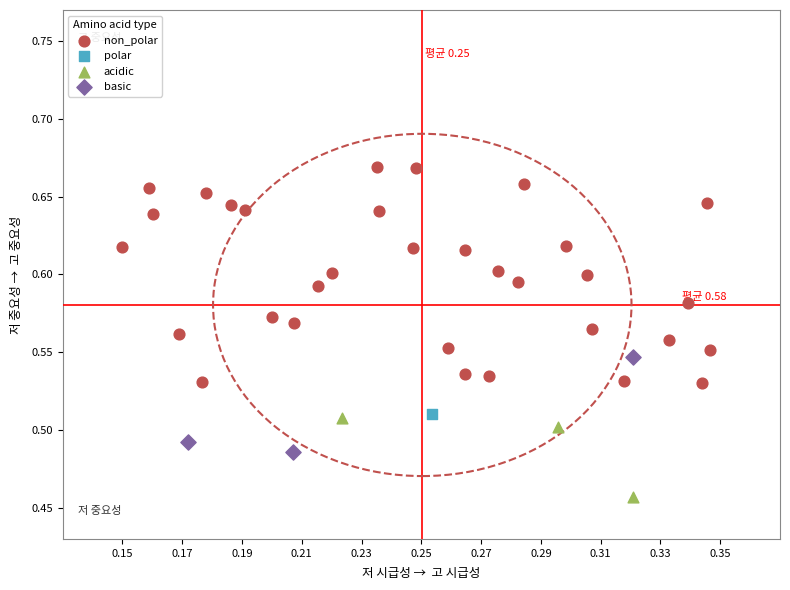

What are all the series names shown in the legend?

non_polar, polar, acidic, basic